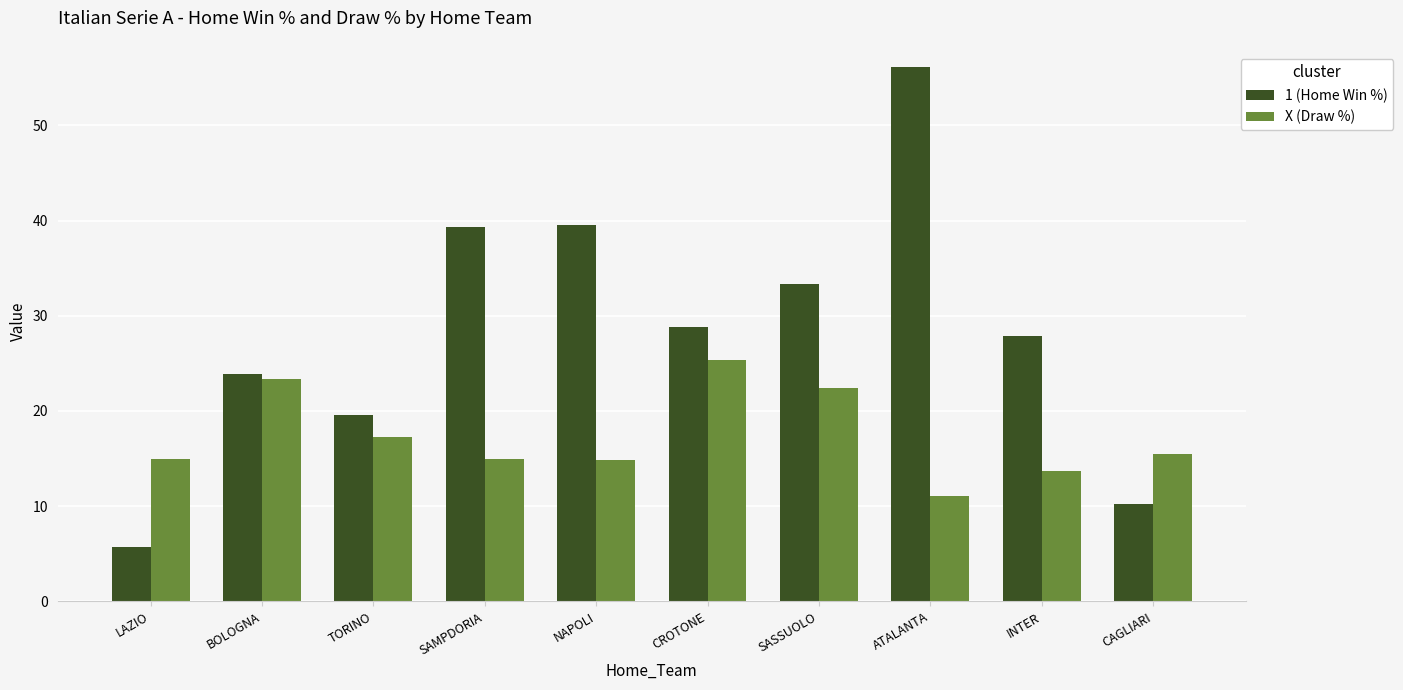

How many series are shown in this chart?

2